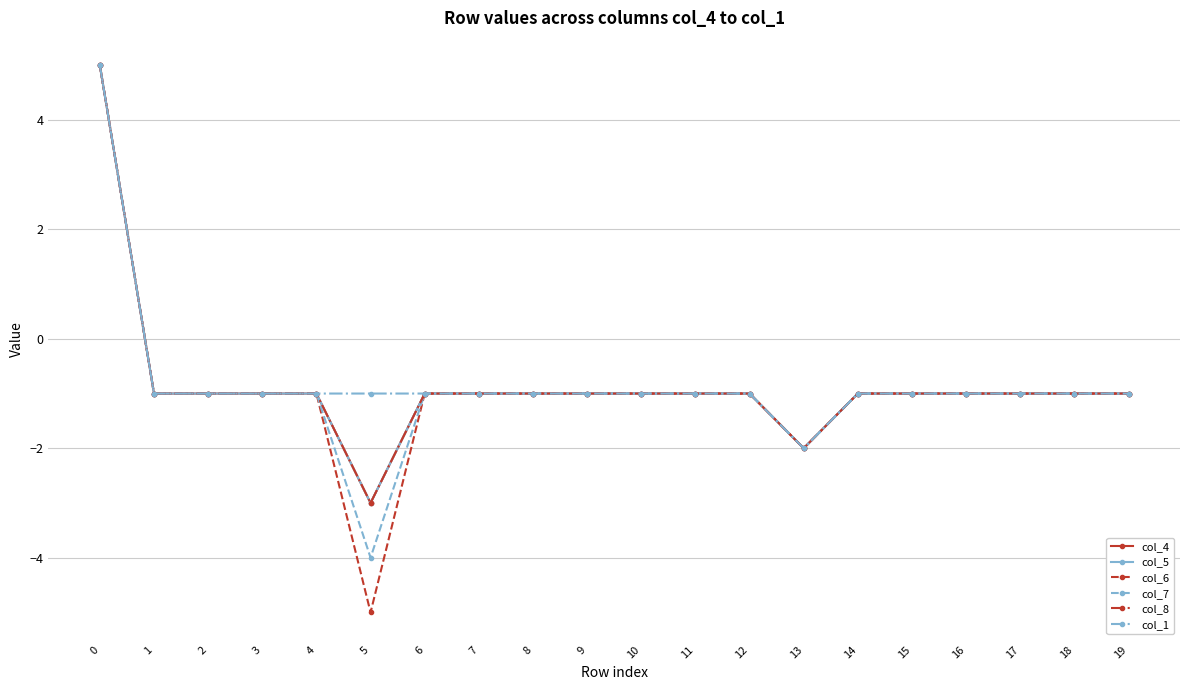

Between 3 and 17, which is larger?

3